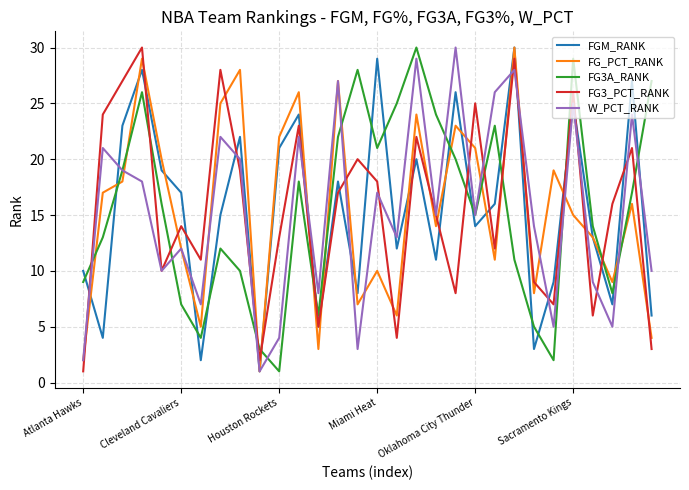

In FGM_RANK, how many points are higher than both neighbors (excluding endpoints)?

10